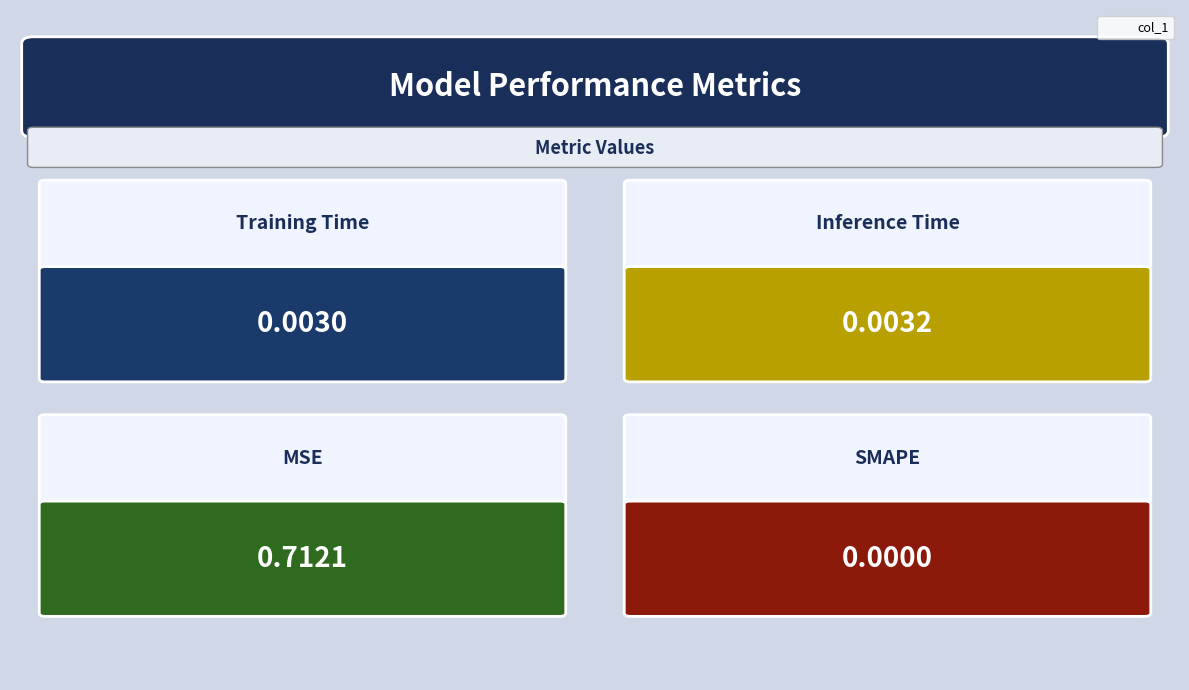

The chart shows a value of -0.5 at 1.0. True or false?

False